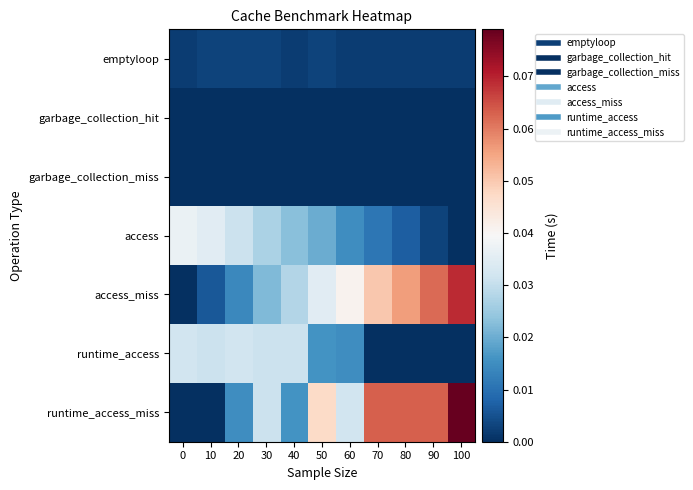

List the series in order of their peak value, highest first.

runtime_access_miss, access_miss, access, runtime_access, emptyloop, garbage_collection_hit, garbage_collection_miss